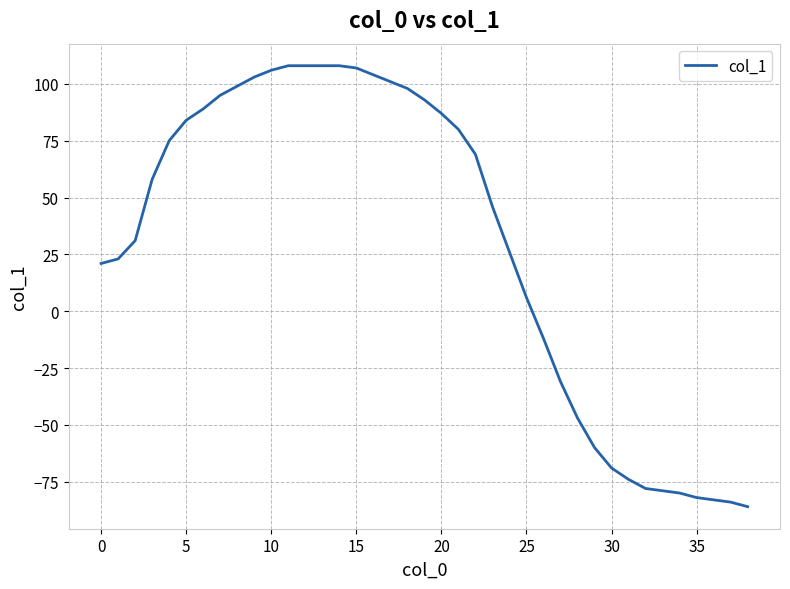

What is the difference between the maximum and minimum values?

194